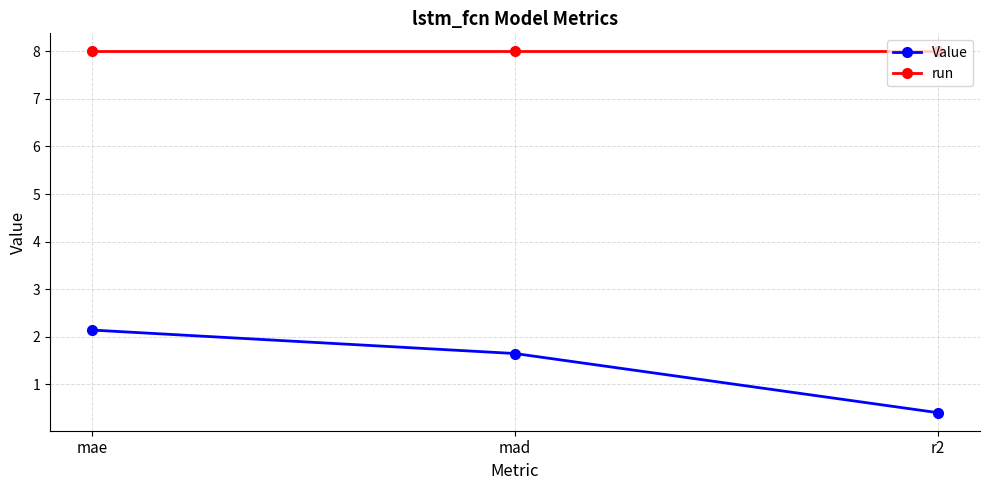

The Value series shows 1.6 at mad. True or false?

True